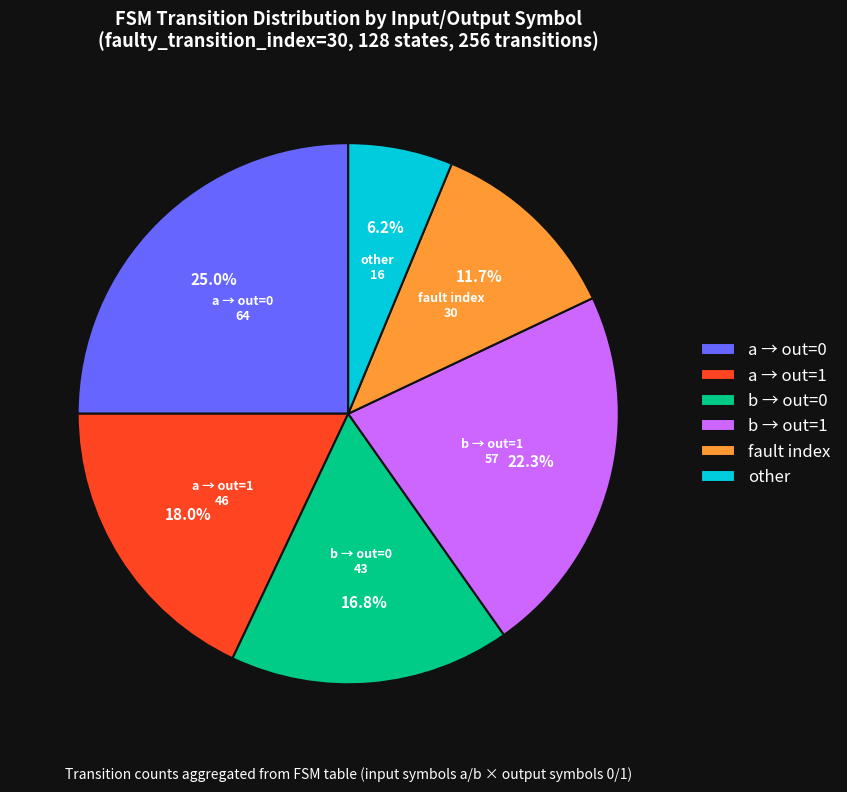

Which slice is the largest?

a → out=0